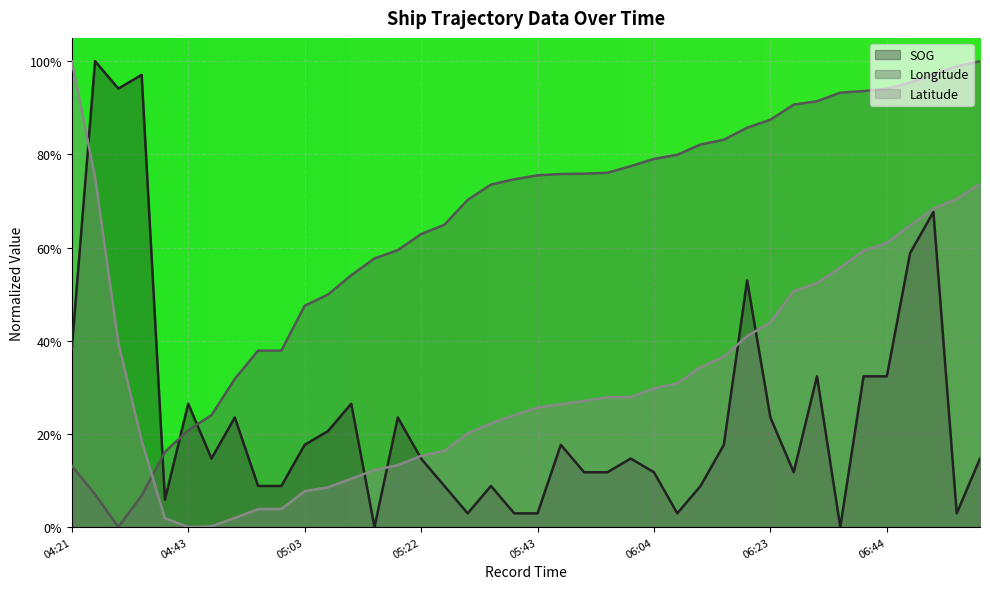

Which has a higher value, 05:43 or 06:53?

06:53